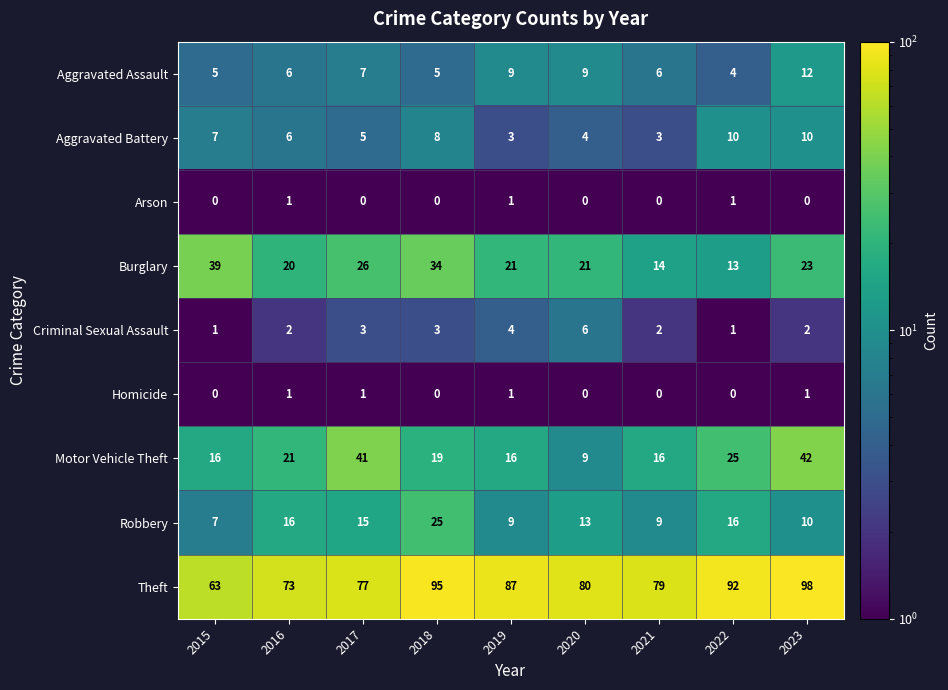

Which series has the largest range (max minus min)?

Theft